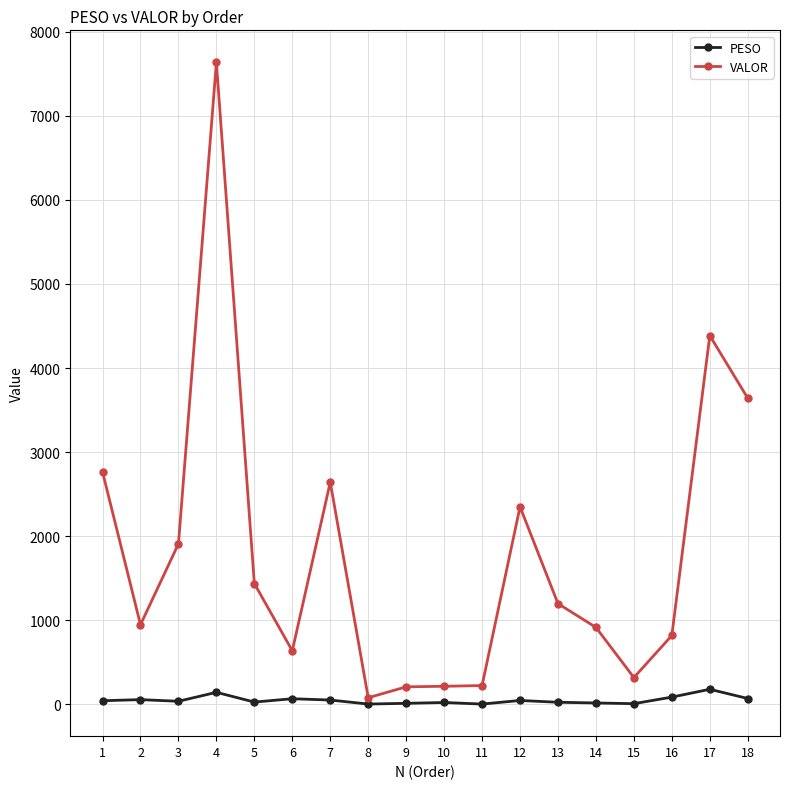

What is the greatest value displayed?

7635.6